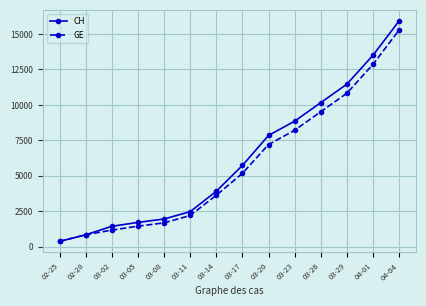

True or false: CH has a value of 2472 at 03-11.

True